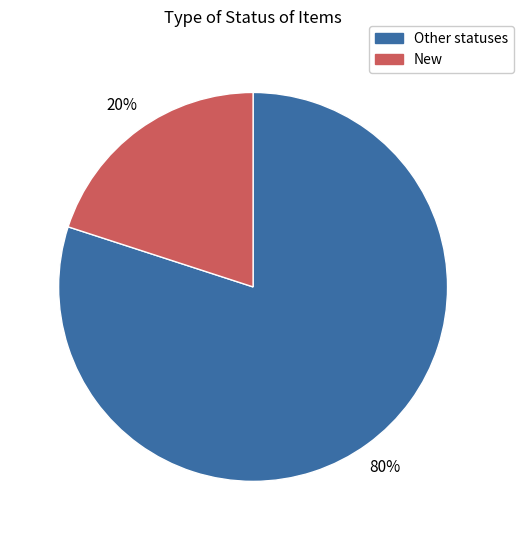

To the nearest percent, what percentage of the pie is New?

20%